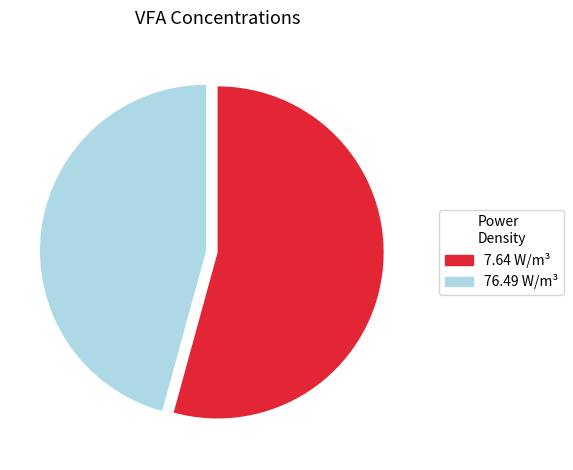

Does any single category account for the majority?

Yes